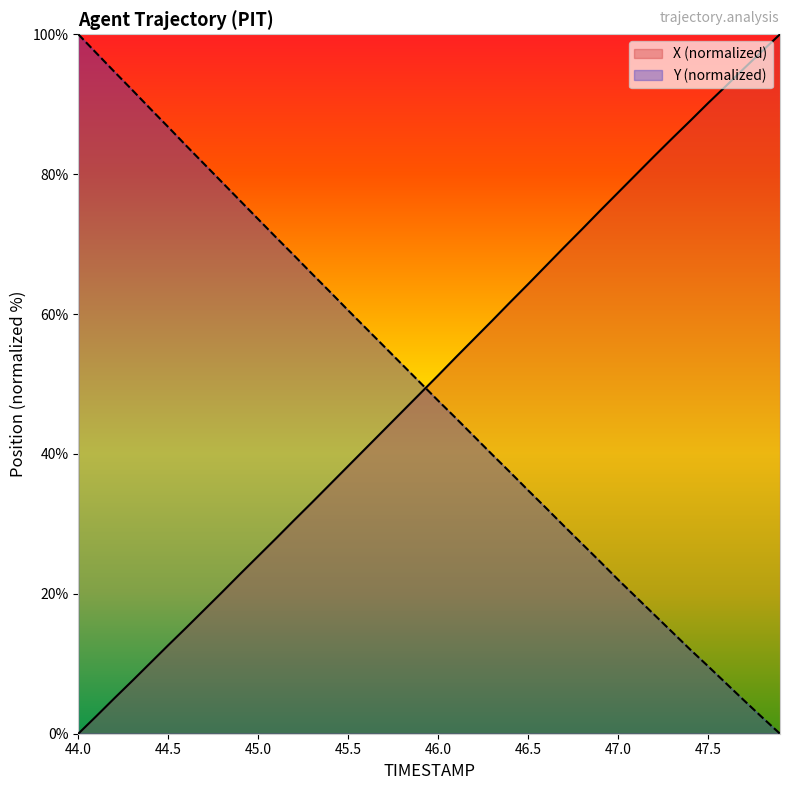

What are all the series names shown in the legend?

X (normalized), Y (normalized)